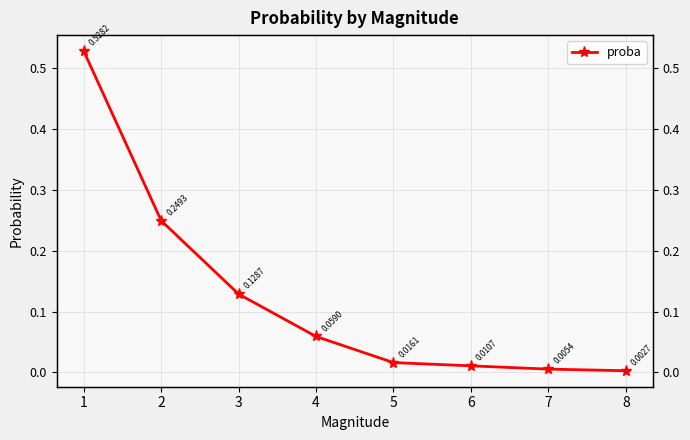

What is the difference between the values at 2 and 3?

0.1